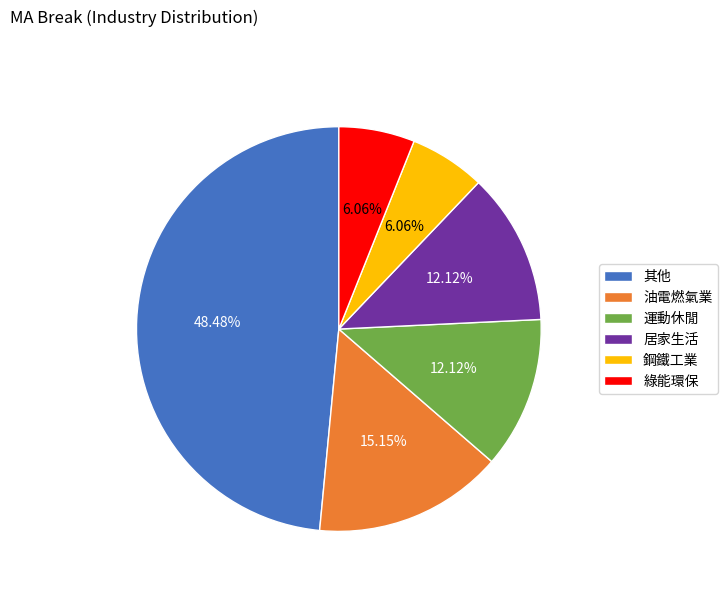

What is the largest slice in the pie chart?

其他